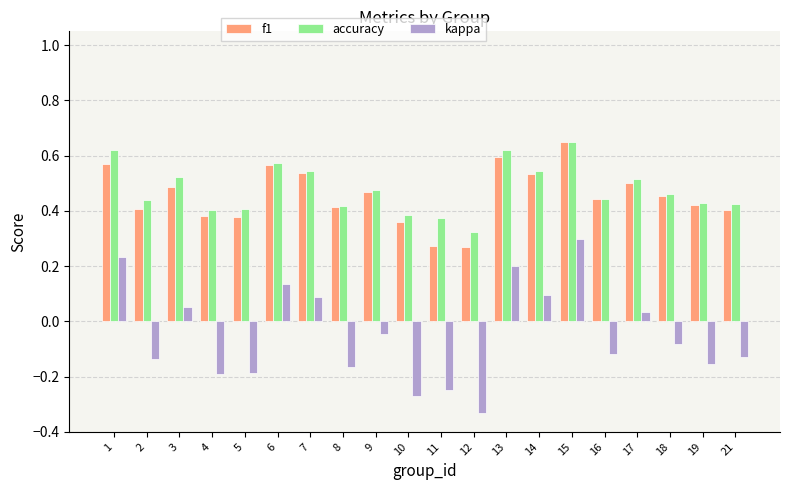

How many bars are there in total?

60